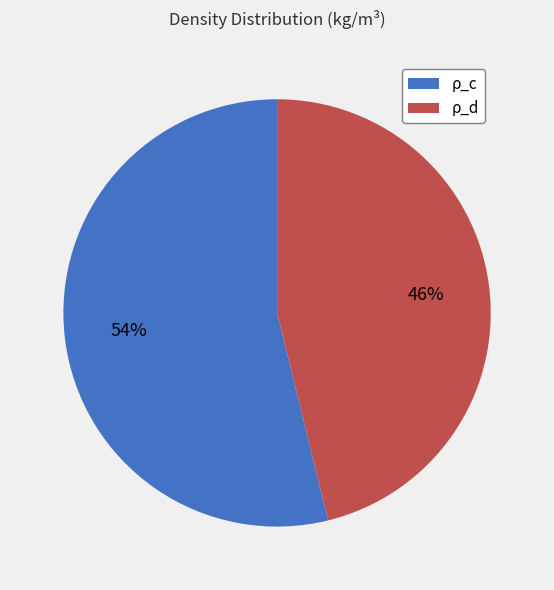

True or false: ρ_d accounts for 46% of the total.

True